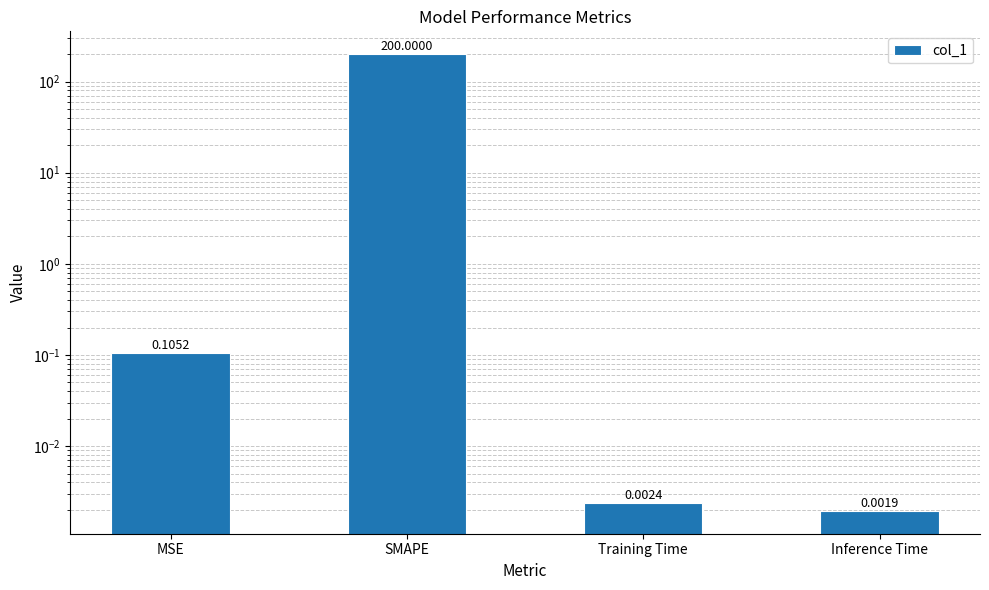

Reading left to right, extract all data points from this chart.

0.1	200.0	0.0	0.0